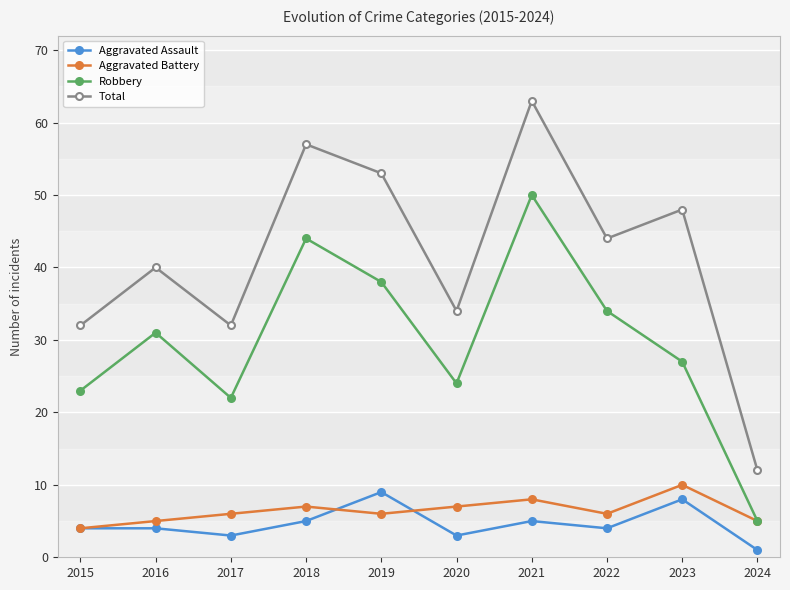

Where is Aggravated Assault nearest to the value 5?

2018